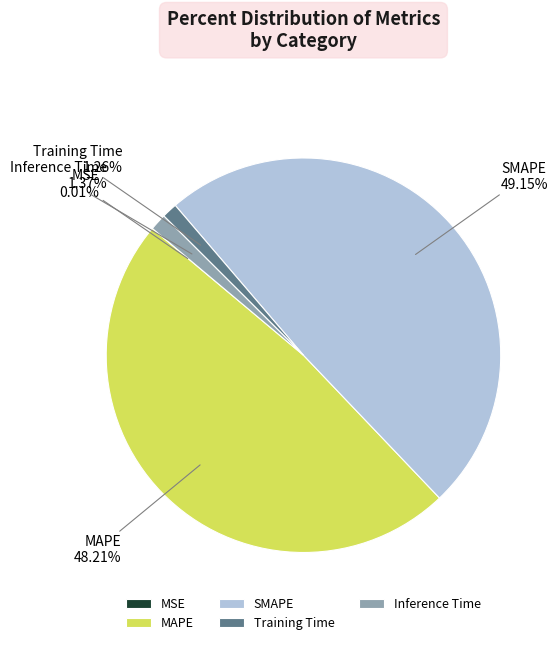

What percentage is the SMAPE slice, to the nearest percent?

49%